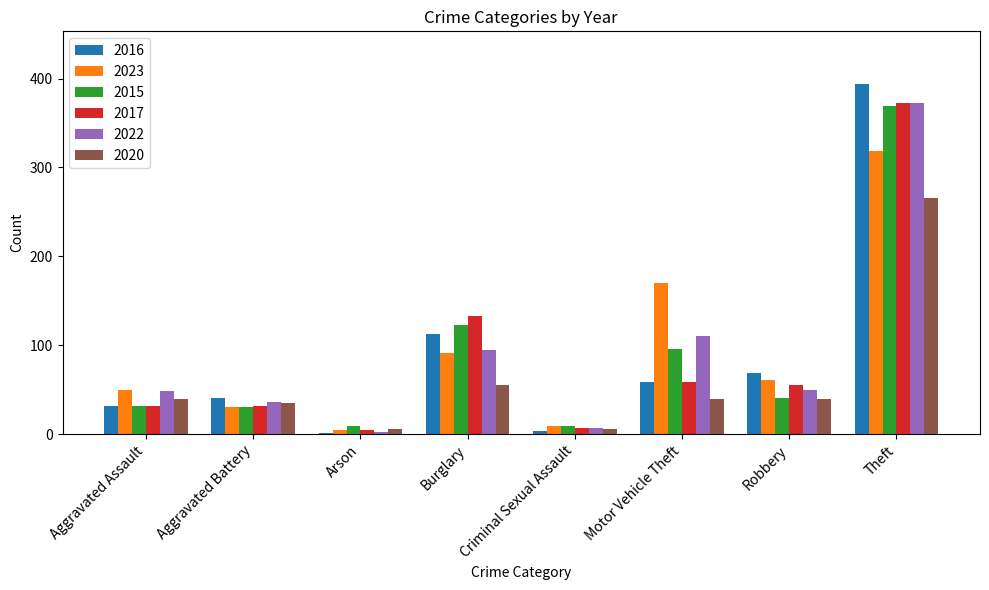

What is the sum of the 2020 values at Theft and Motor Vehicle Theft?

306